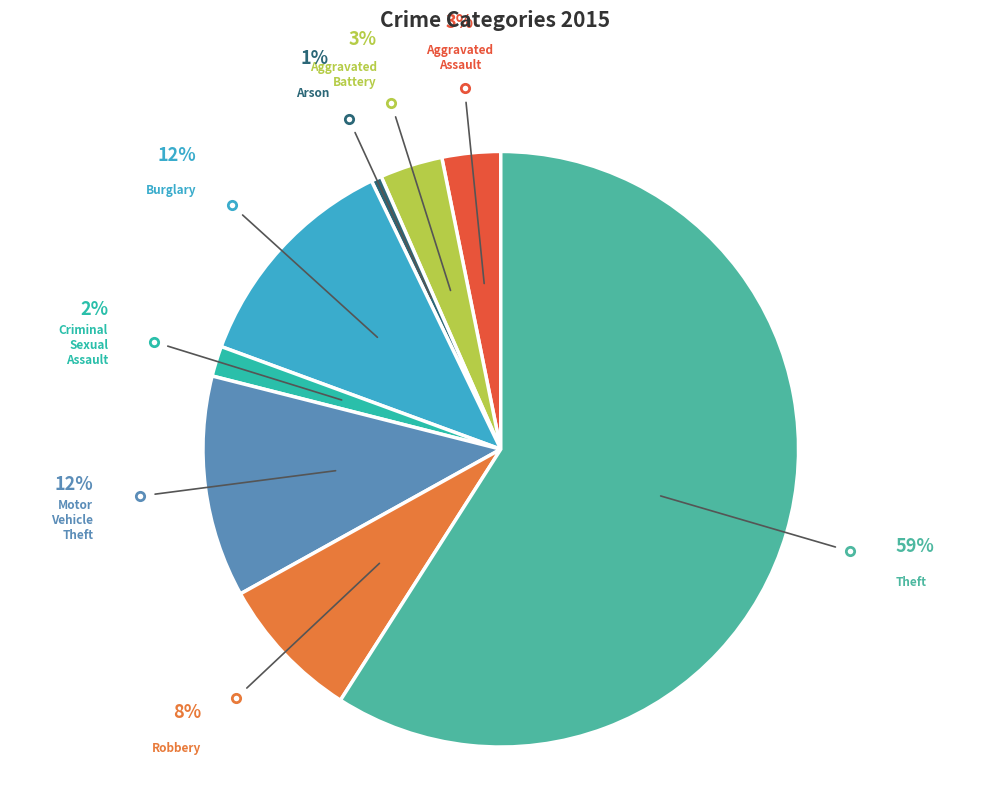

Between Arson and Criminal Sexual Assault, which is larger?

Criminal Sexual Assault